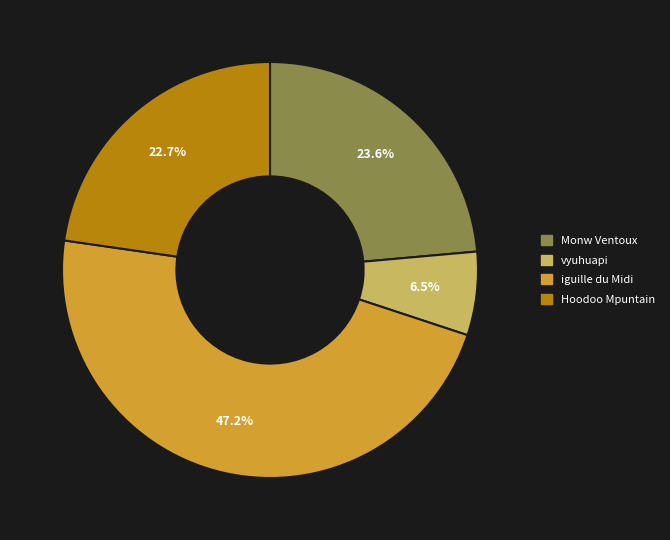

How many segments does this pie chart have?

4